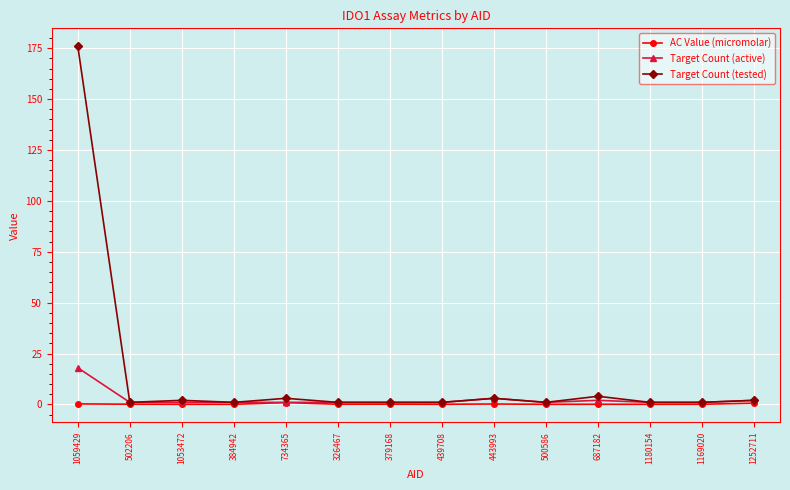

At which category is the sum across all series the highest?

1059429